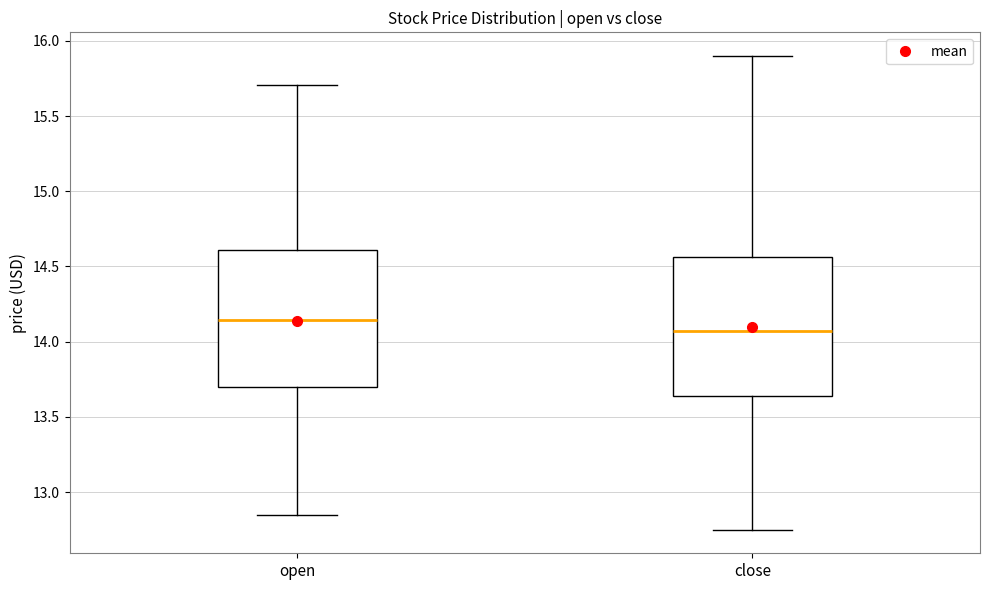

Reading left to right, transcribe this box plot: for each box, give where its median line is, the range the box spans, and where its two whiskers end, as read against the y-axis. The values are not printed on the chart, so give them approximately, as read against the axis.

open: median 14.15, box 13.70 to 14.60, whiskers 12.85 to 15.70
close: median 14.05, box 13.65 to 14.55, whiskers 12.75 to 15.90